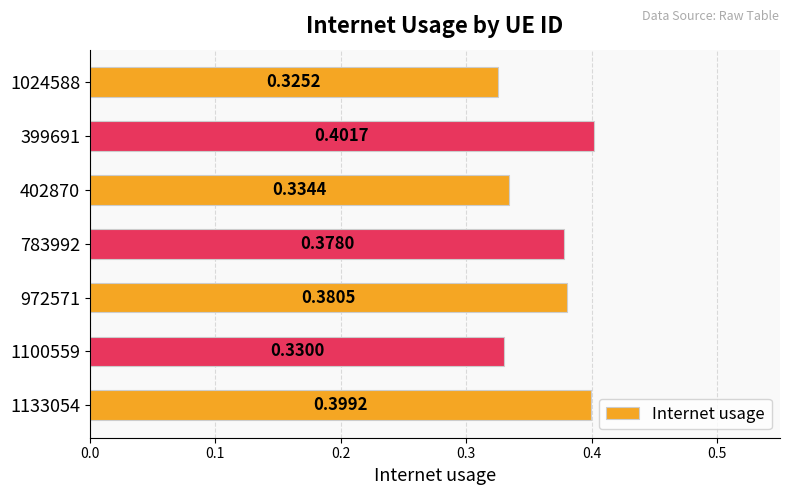

How many categories are shown in the chart?

7